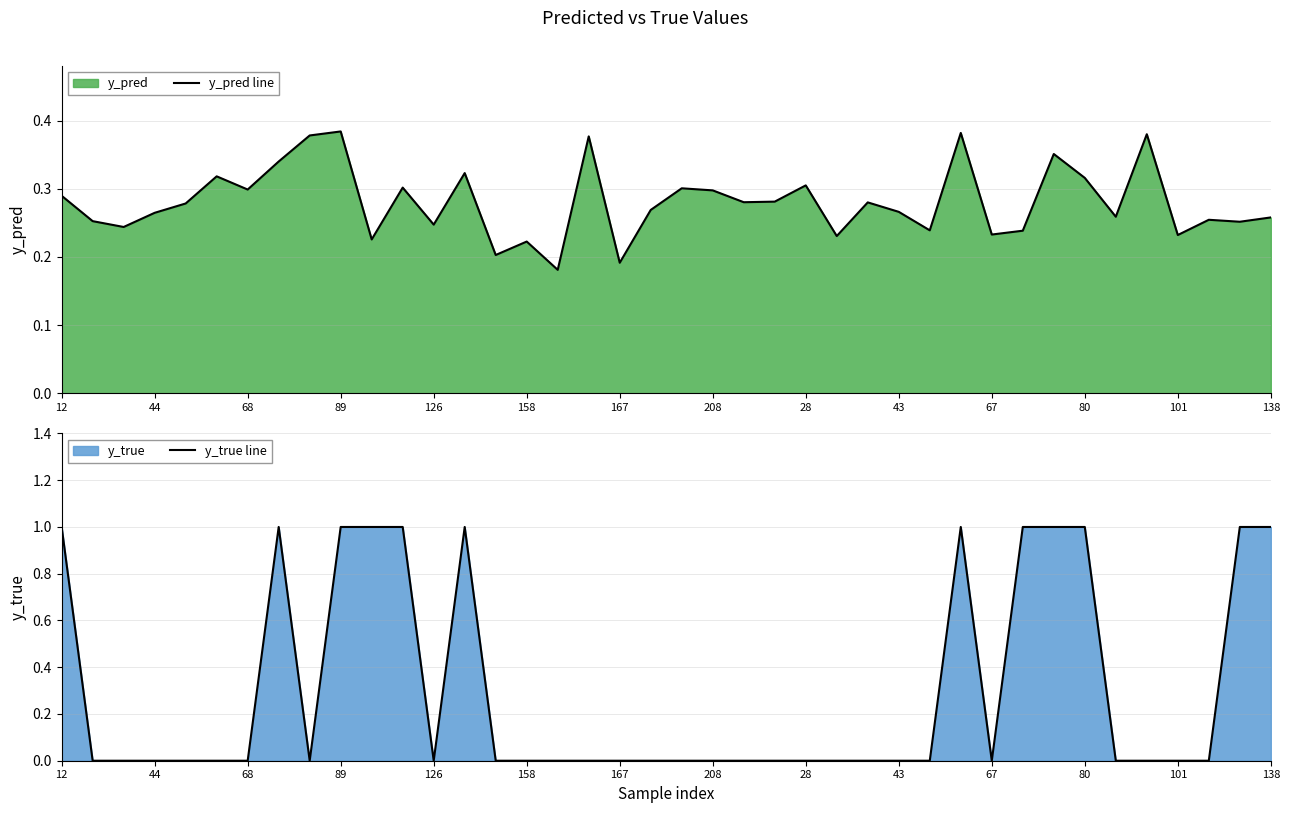

Which has a higher value, 68 or 43?

68